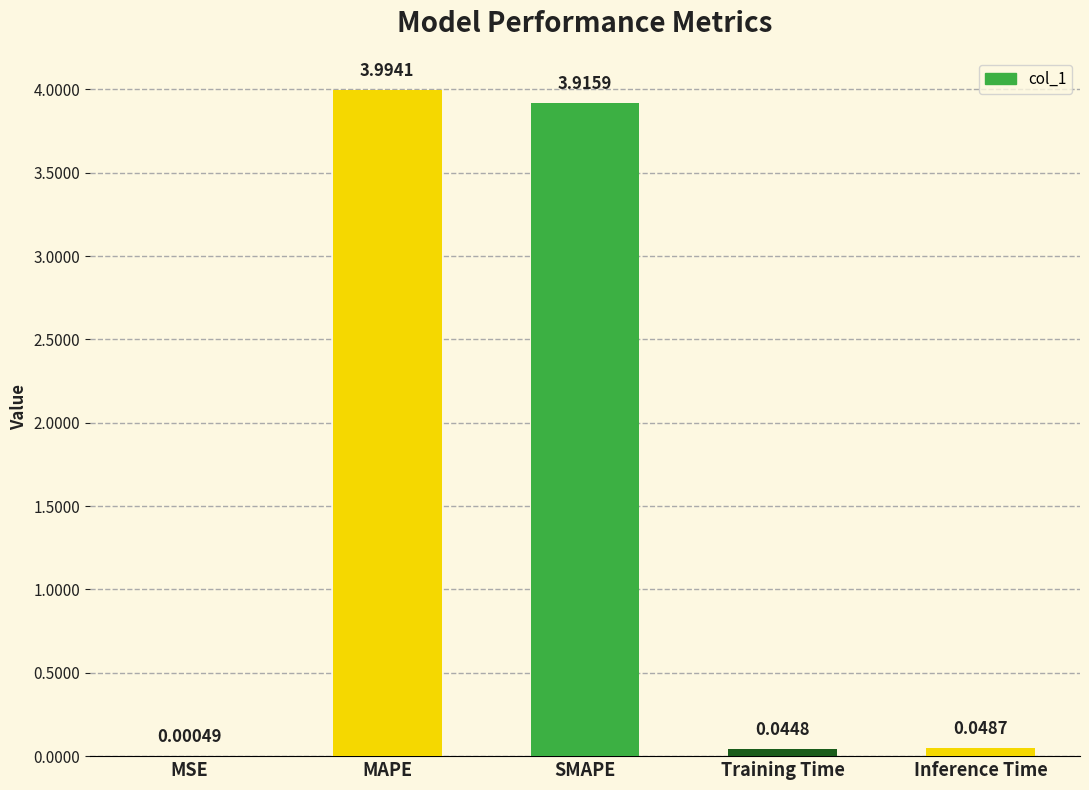

Where is the data nearest to the value 1?

Inference Time